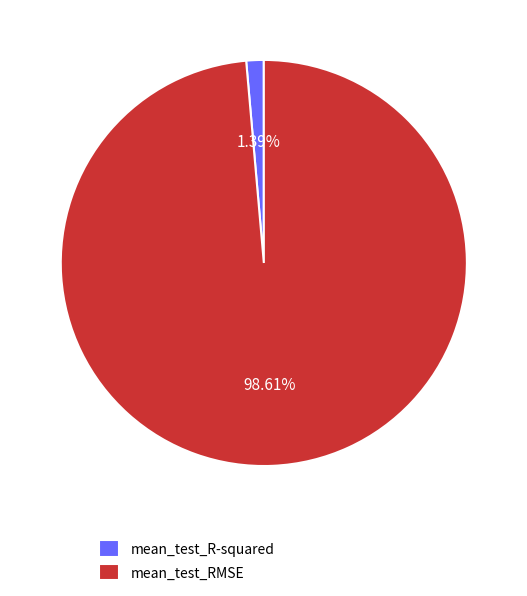

Combined, what portion of the pie is mean_test_R-squared and mean_test_RMSE?

100.0%